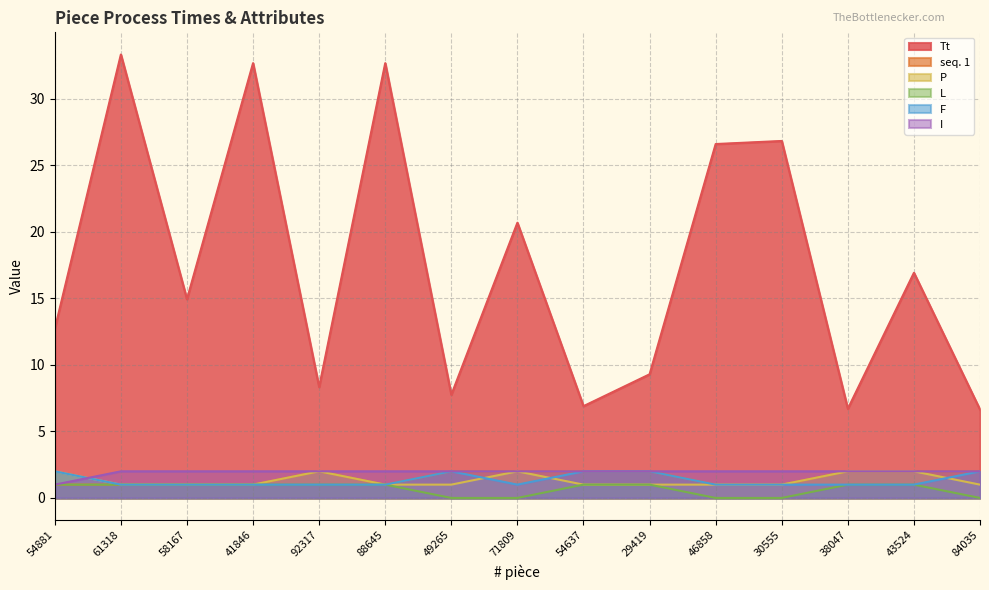

What is the value of the F point at the 9th from the left?

2.0